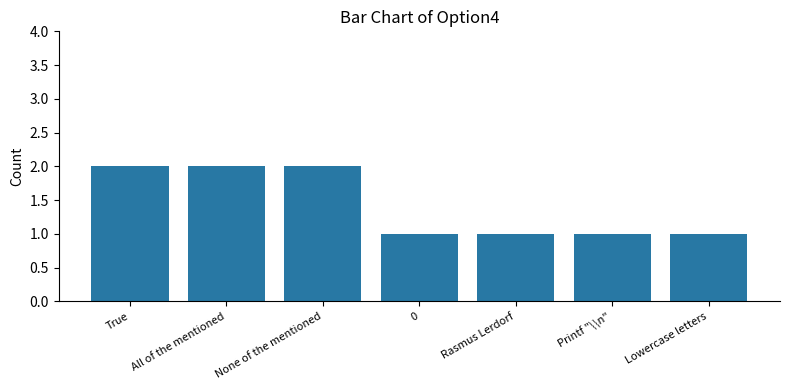

True or false: the data shows 1 at Lowercase letters.

True